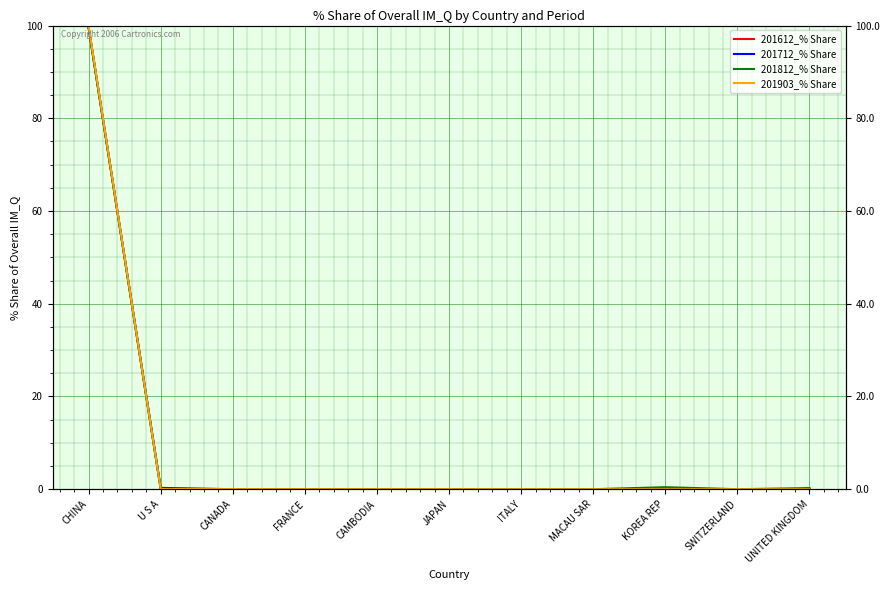

Where do 201712_% Share and 201903_% Share first cross each other?

CHINA and U S A